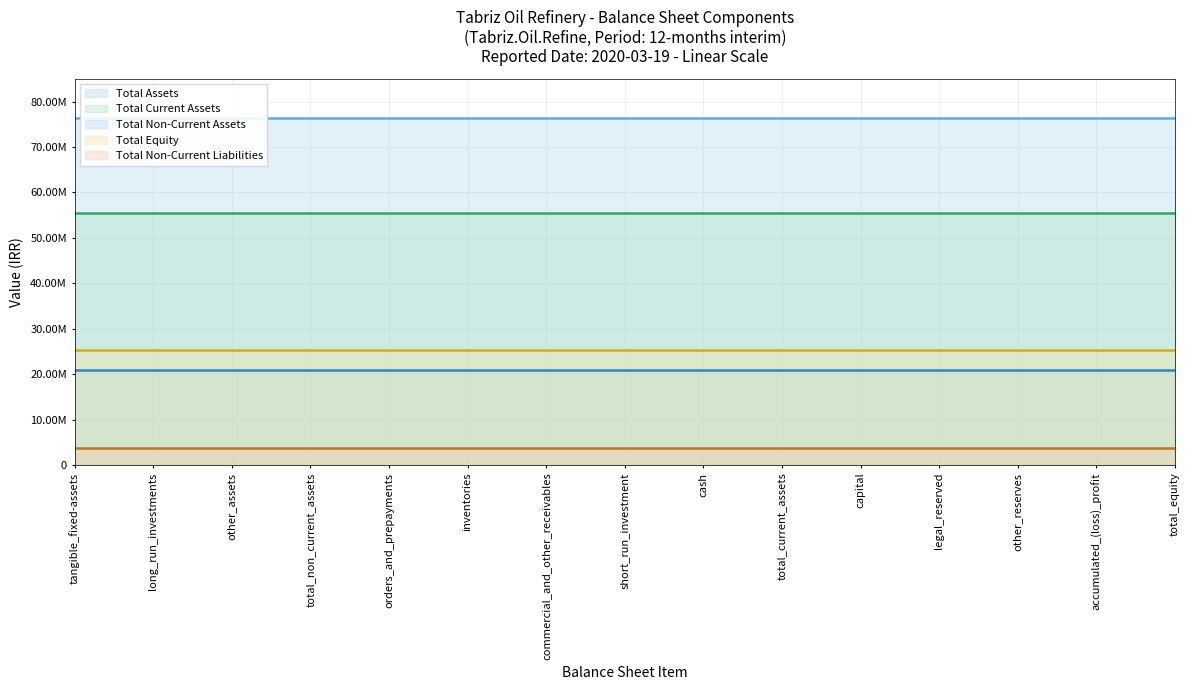

Reading left to right, extract all data points from this chart.

total_non_current_assets: 20969318	20969318	20969318	20969318	20969318	20969318	20969318	20969318	20969318	20969318	20969318	20969318	20969318	20969318	20969318
total_current_assets: 55484830	55484830	55484830	55484830	55484830	55484830	55484830	55484830	55484830	55484830	55484830	55484830	55484830	55484830	55484830
total_assets: 76454148	76454148	76454148	76454148	76454148	76454148	76454148	76454148	76454148	76454148	76454148	76454148	76454148	76454148	76454148
total_equity: 25214588	25214588	25214588	25214588	25214588	25214588	25214588	25214588	25214588	25214588	25214588	25214588	25214588	25214588	25214588
total_non_current_liabilities: 3819066	3819066	3819066	3819066	3819066	3819066	3819066	3819066	3819066	3819066	3819066	3819066	3819066	3819066	3819066